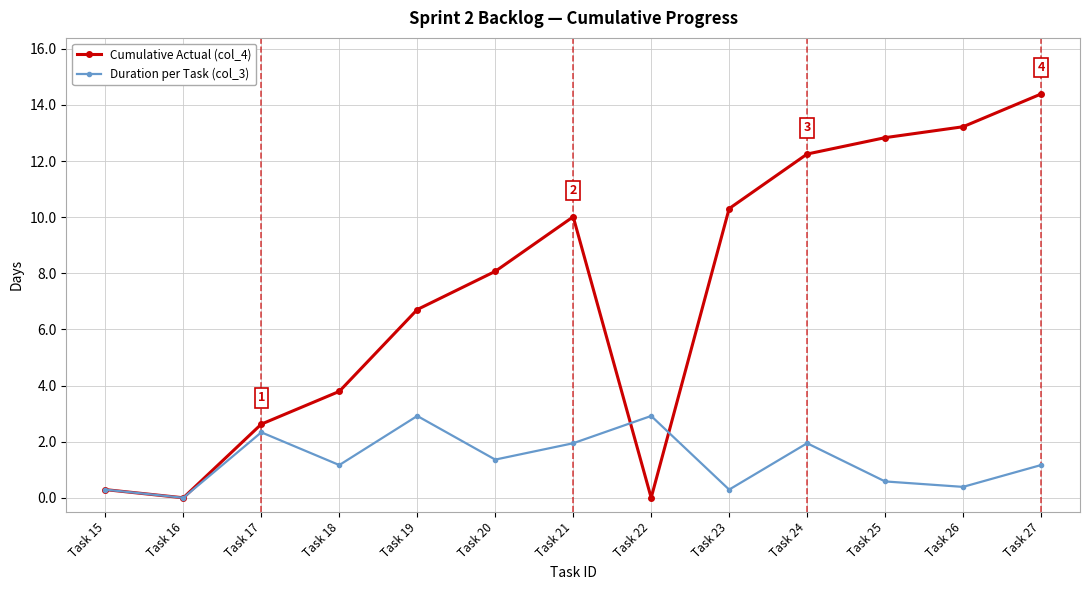

Which series changed the most between Task 20 and Task 21?

Cumulative Actual (col_4)